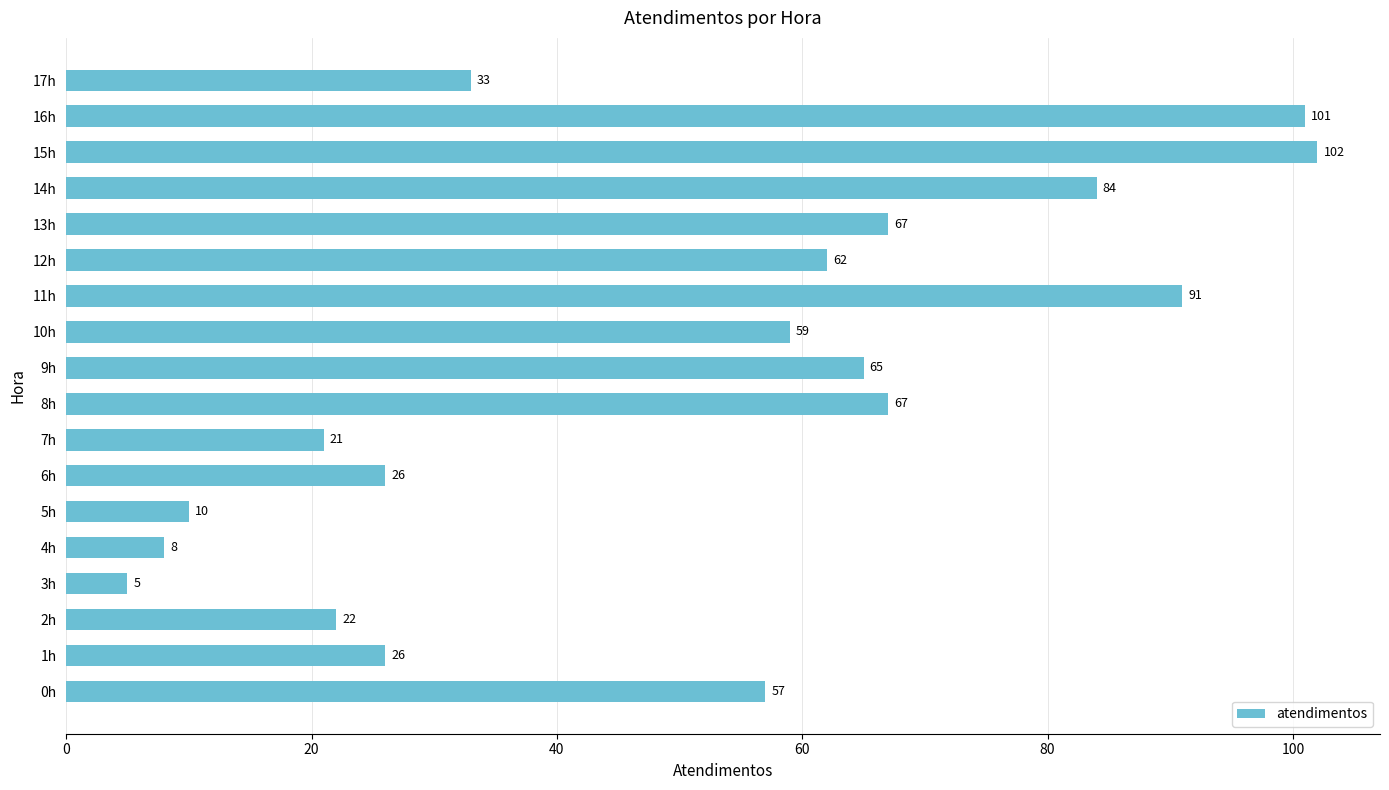

How many values are below 59?

9